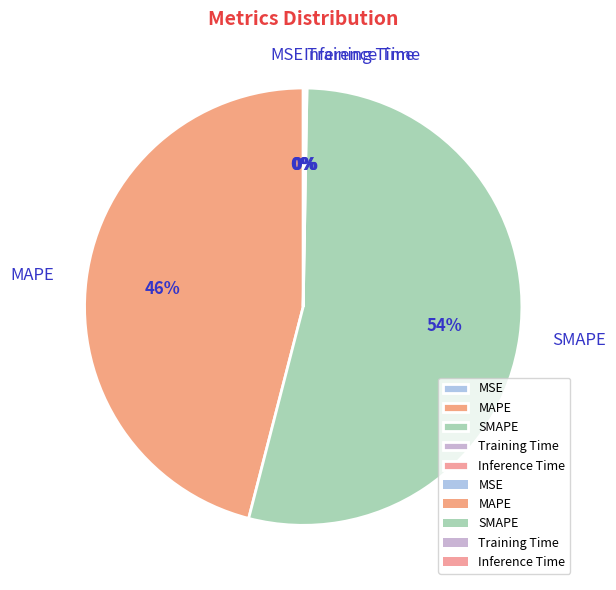

Which slice represents more than half of the pie?

SMAPE